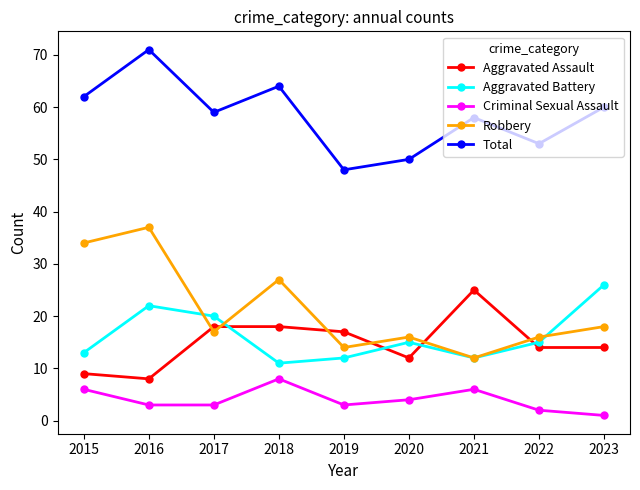

Which series has the largest total across all categories?

Total